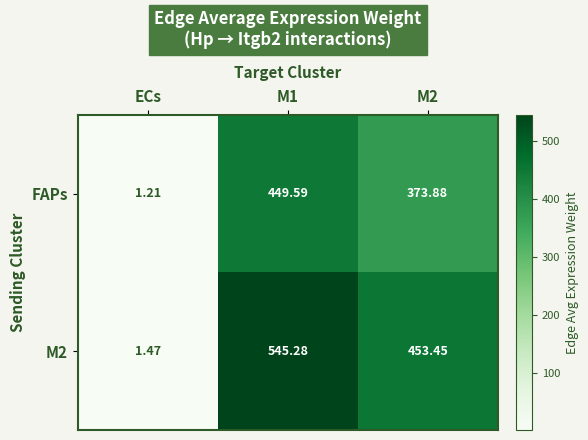

Between ECs and M2, which series saw the biggest shift?

M2